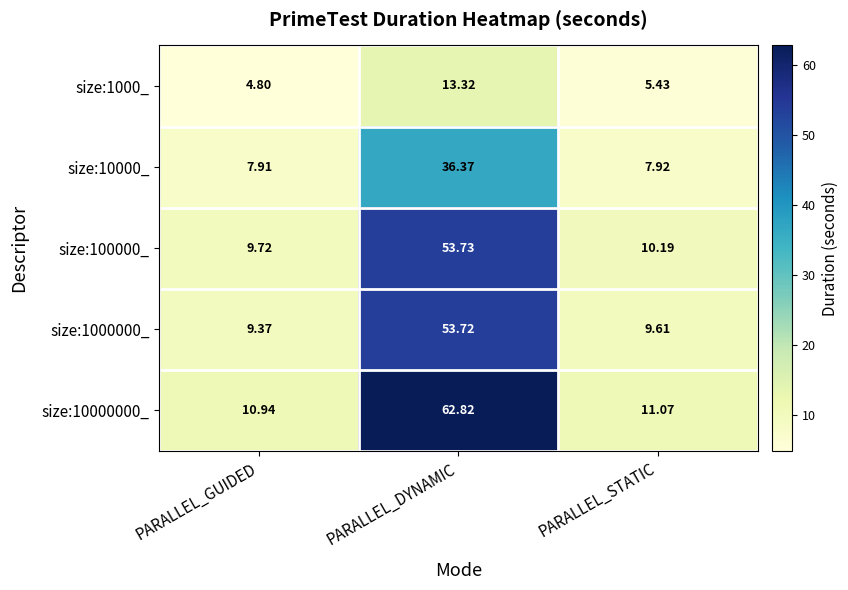

Where does the size:1000_ series first go above 5?

PARALLEL_DYNAMIC